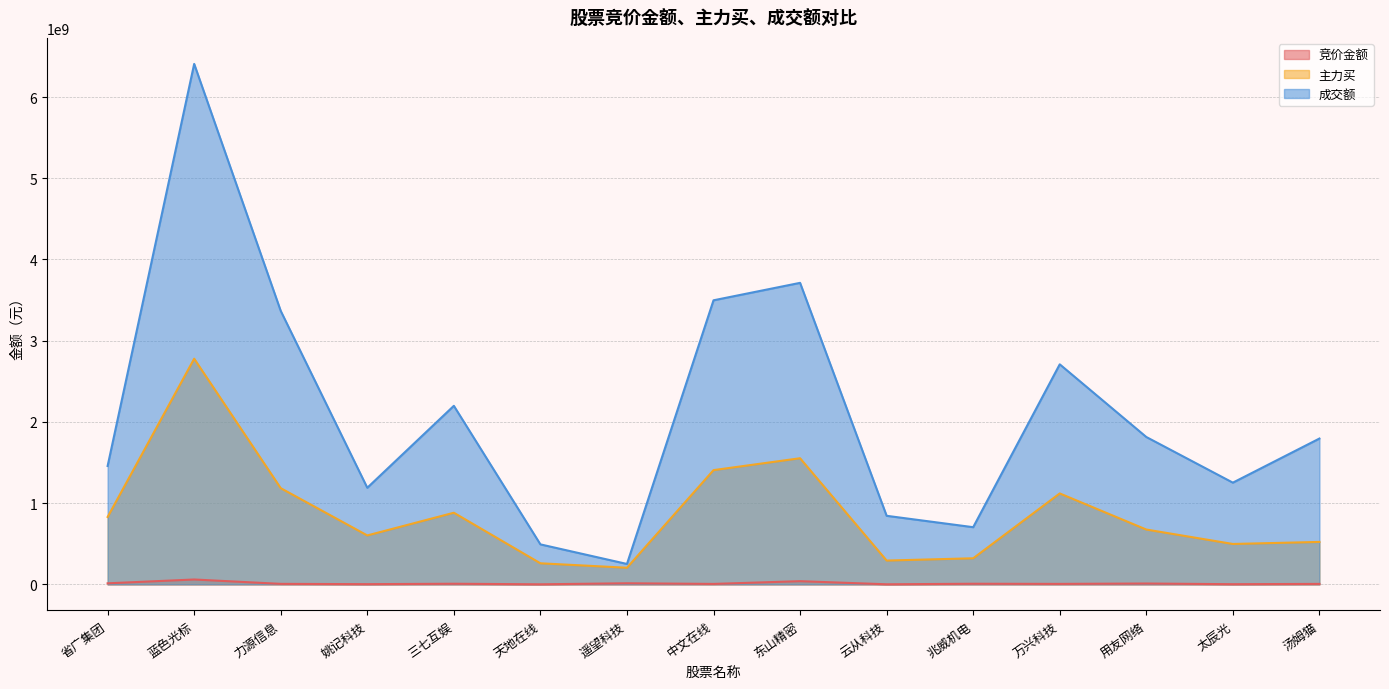

How many lines are shown in the chart?

3